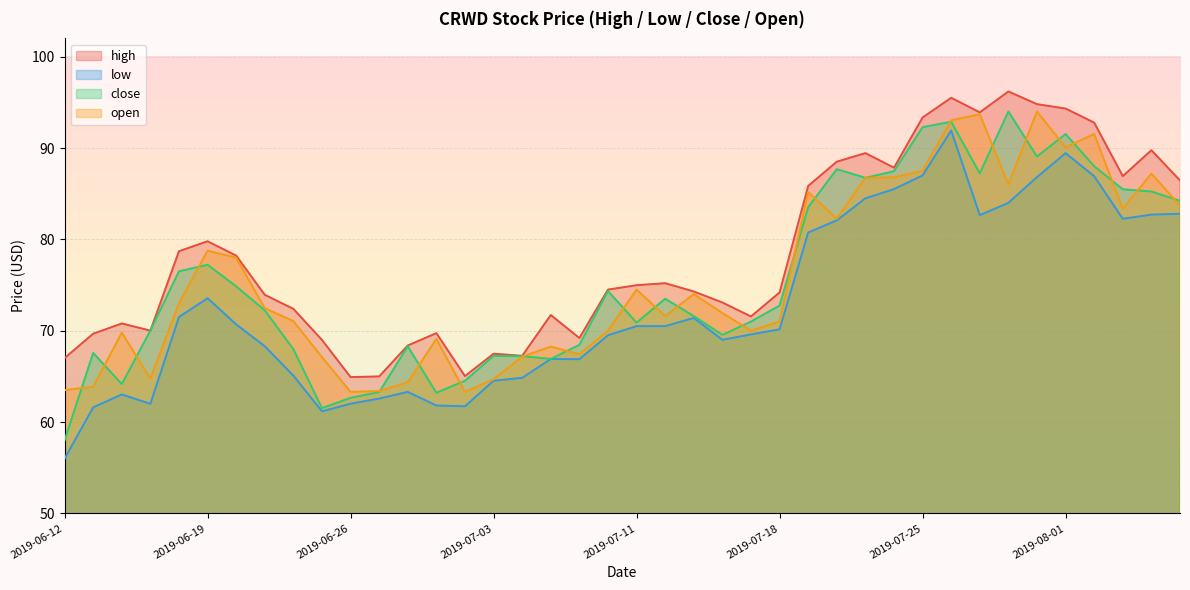

What is the total value across all series at 2019-07-02?

254.6